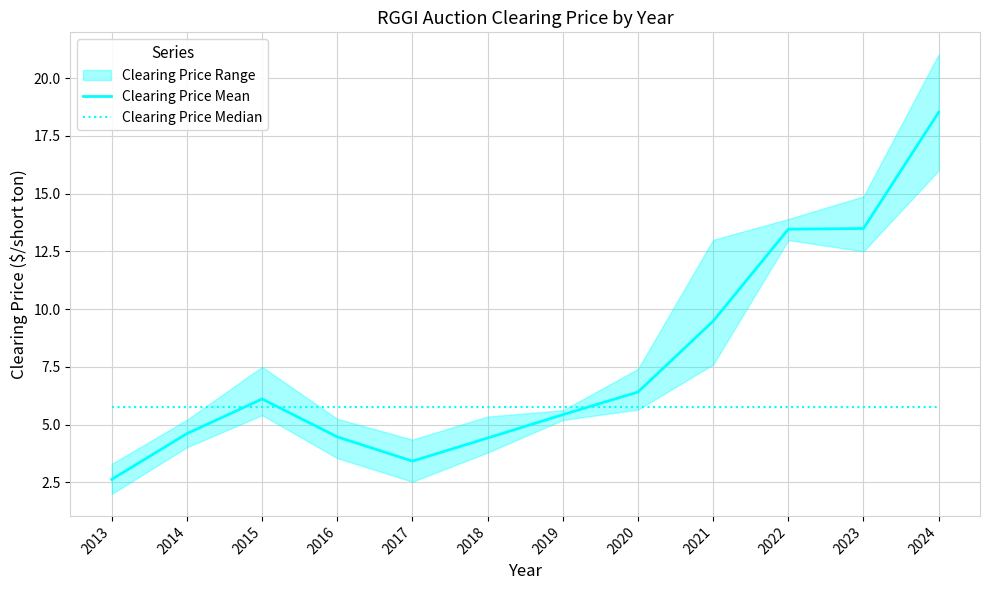

What is the total value across all series at 2015?

11.9